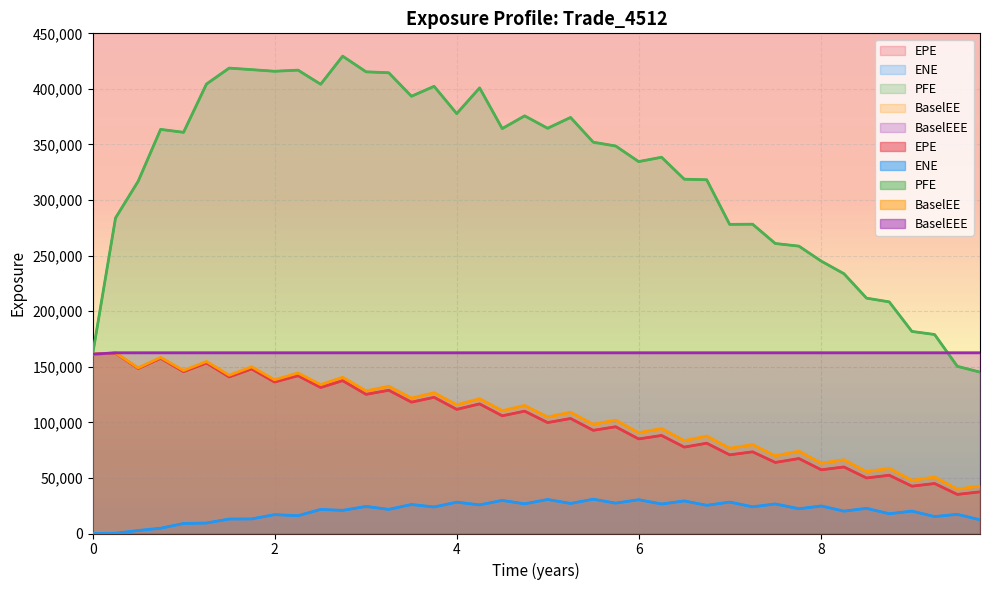

True or false: ENE has more than 1 points higher than both neighbors.

True